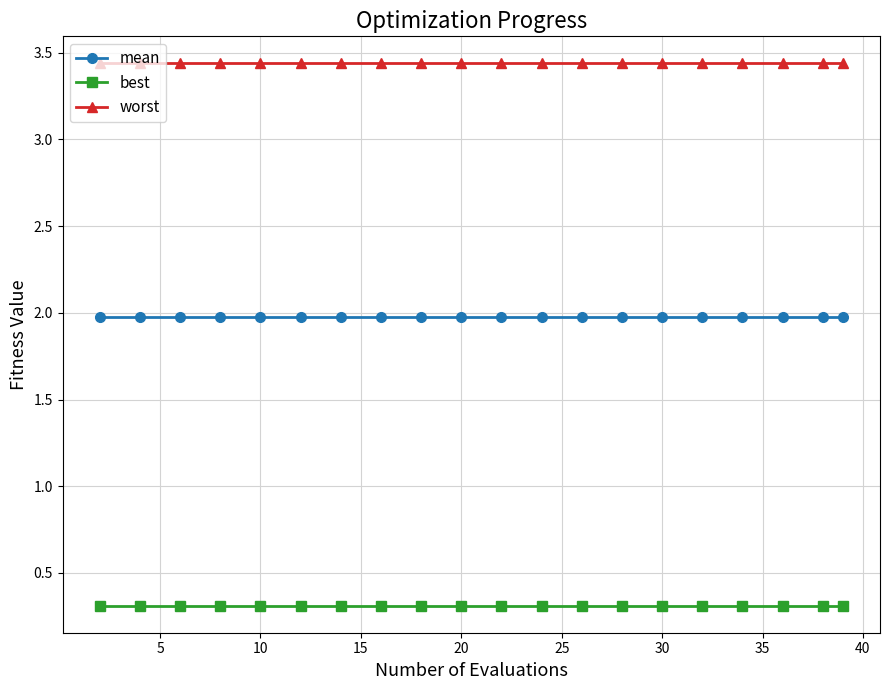

What is the sum of all best values?

6.2